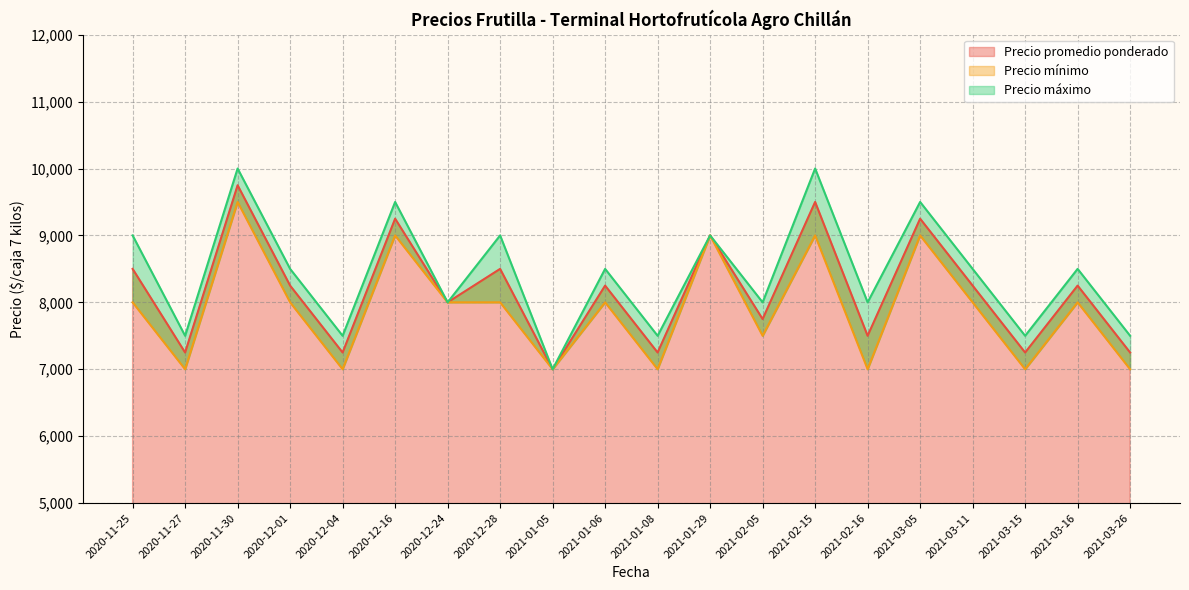

Rank the series by their maximum value, from highest to lowest.

Precio máximo, Precio promedio ponderado, Precio mínimo